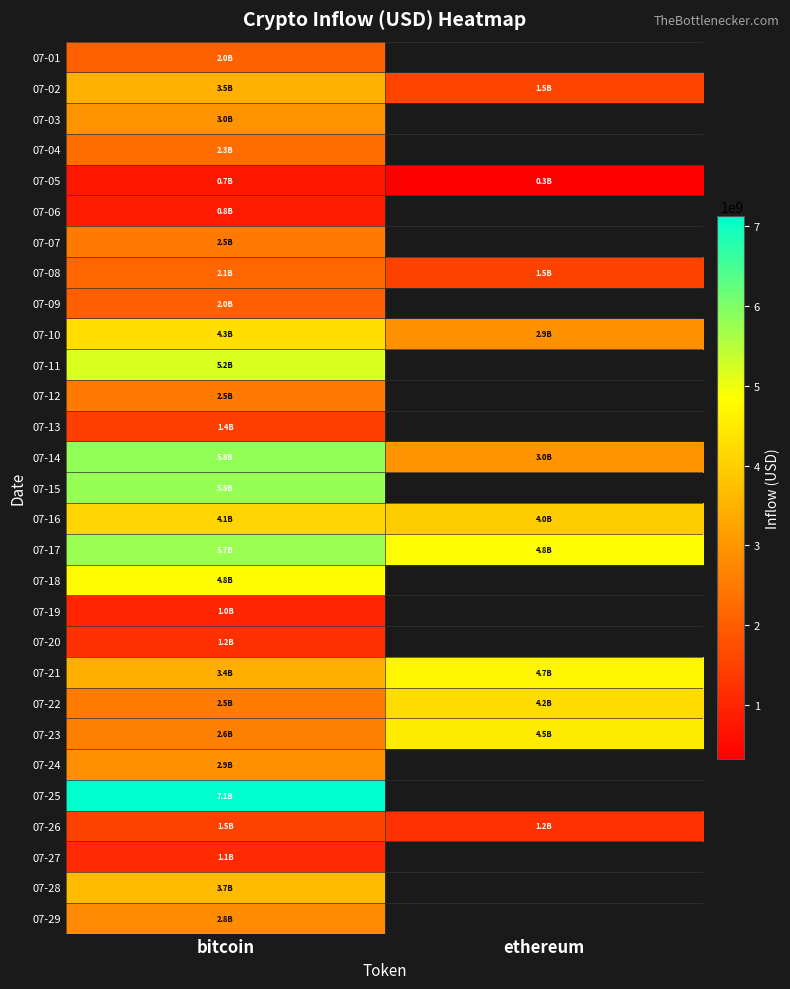

Which series changed the most between bitcoin and ethereum?

07-14